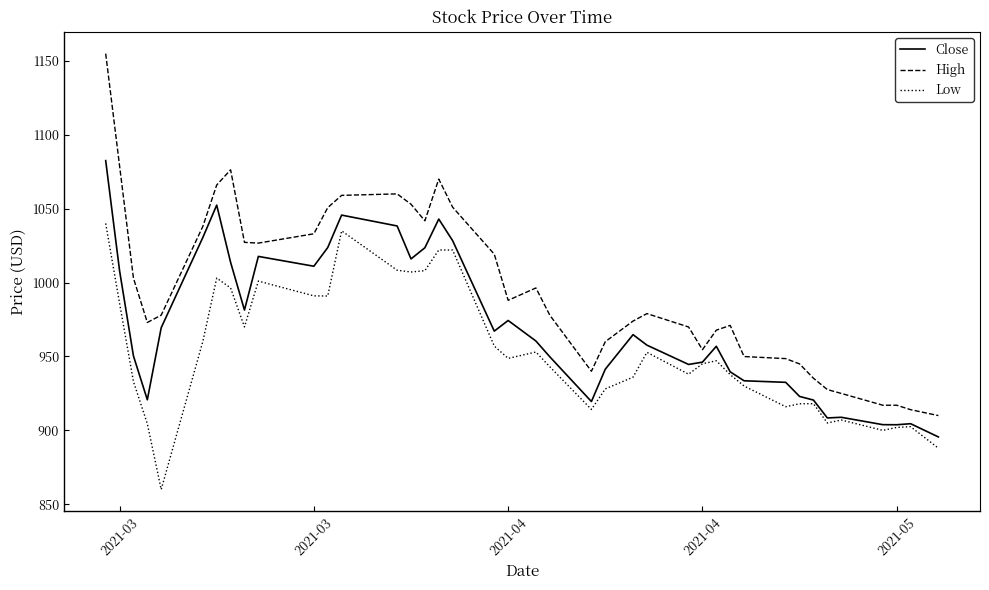

What is the maximum value shown in the chart?

1154.9